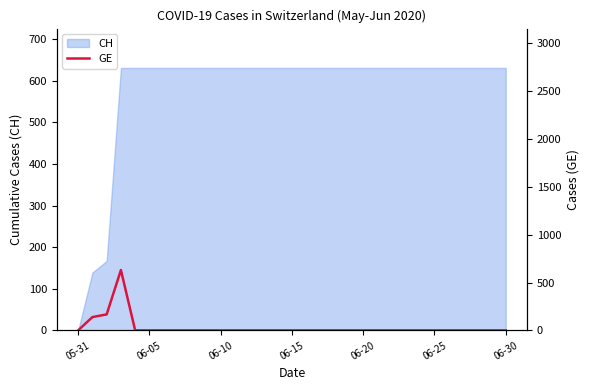

Is it true that CH equals 631 at 06-20?

True